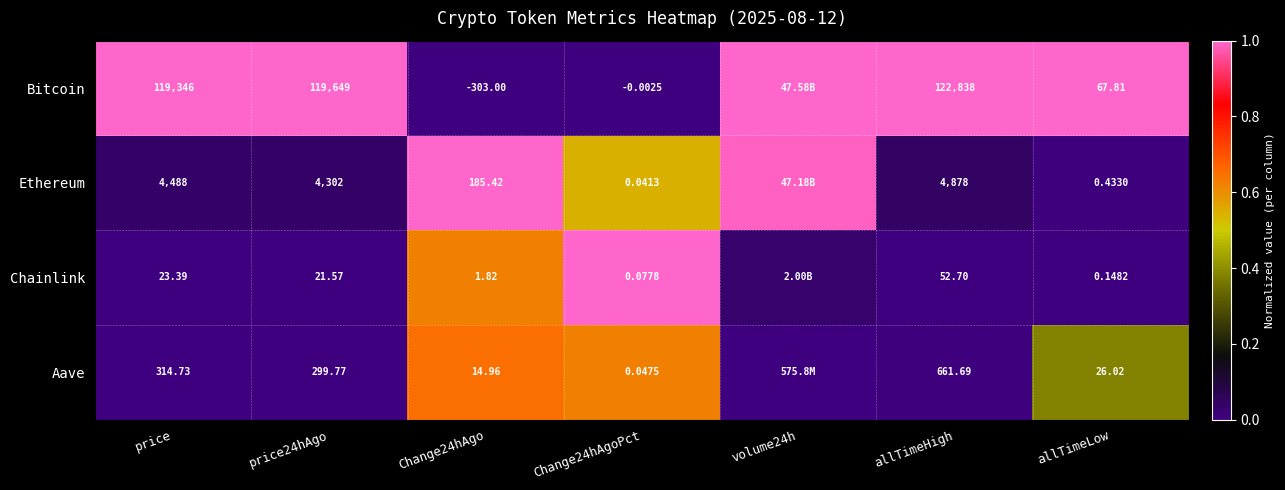

At Change24hAgoPct, list the series in order from smallest to largest.

Bitcoin, Ethereum, Aave, Chainlink